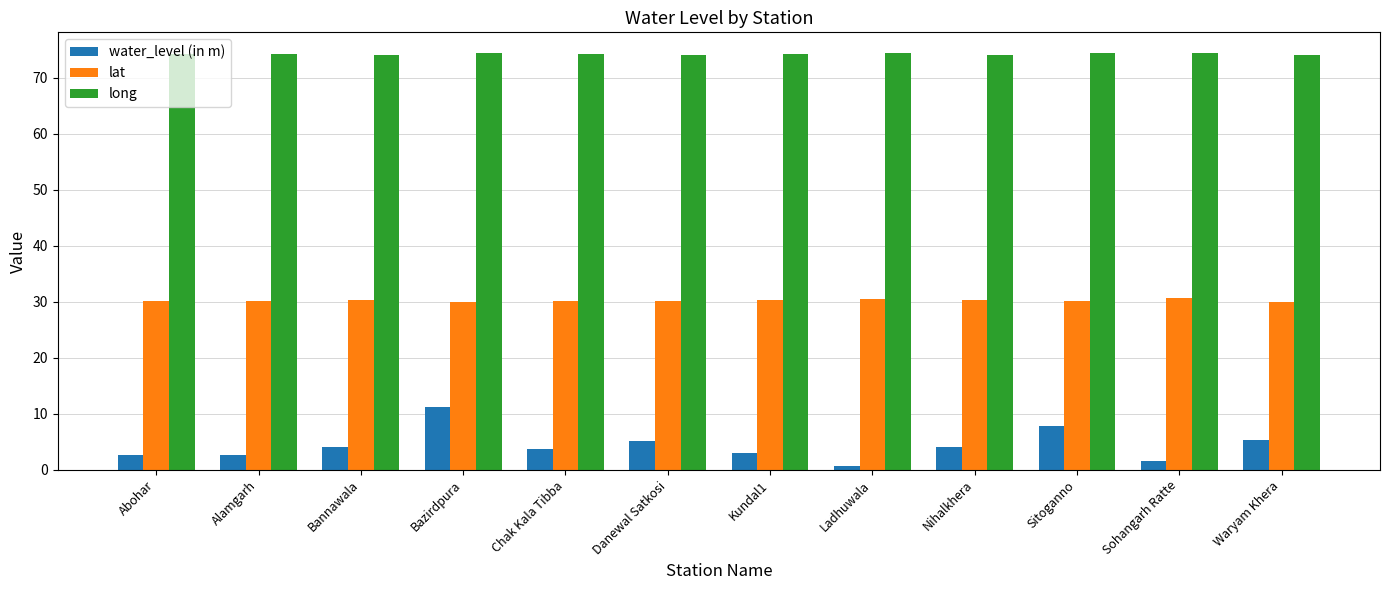

What position from the left is Bannawala?

3